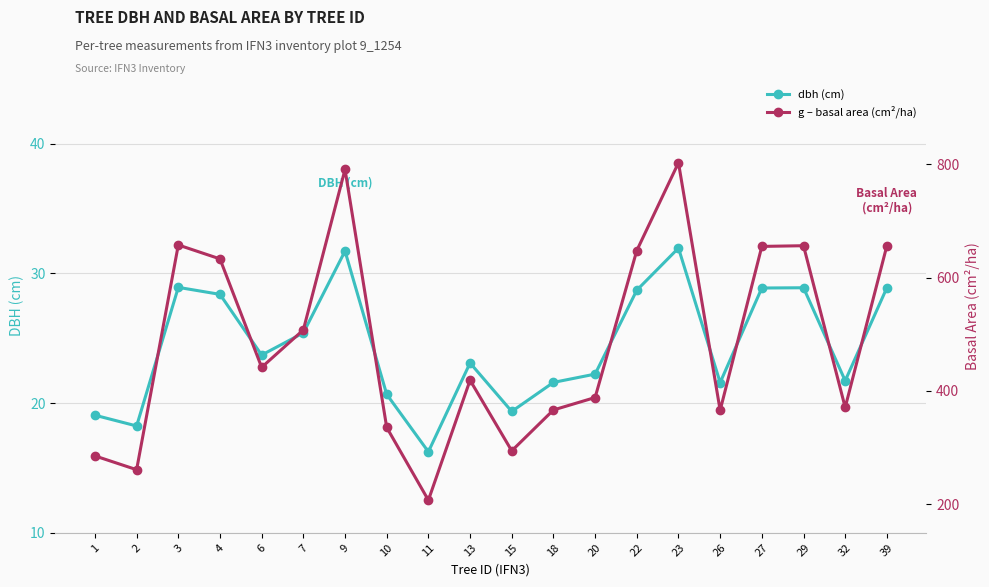

Rank the series by their average value, from highest to lowest.

g (basal area), dbh